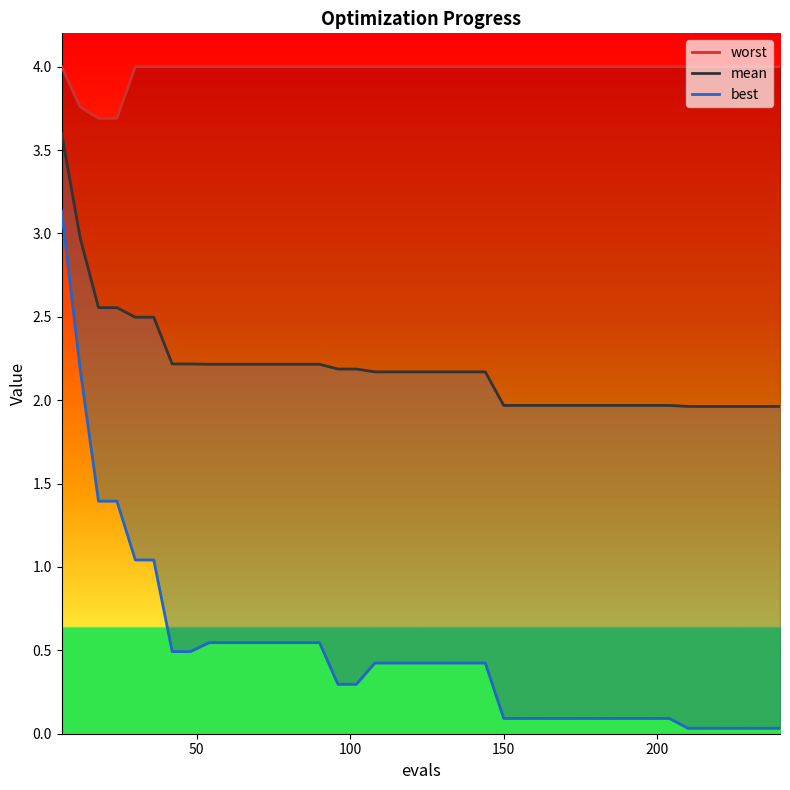

What is the lowest value of the worst series?

3.7